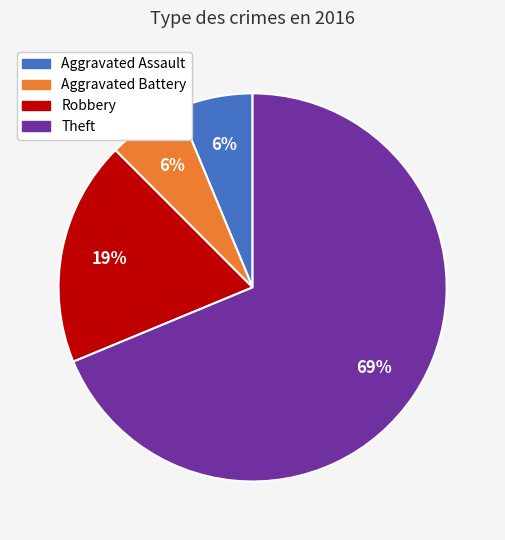

To the nearest percent, what is the average slice percentage?

25%